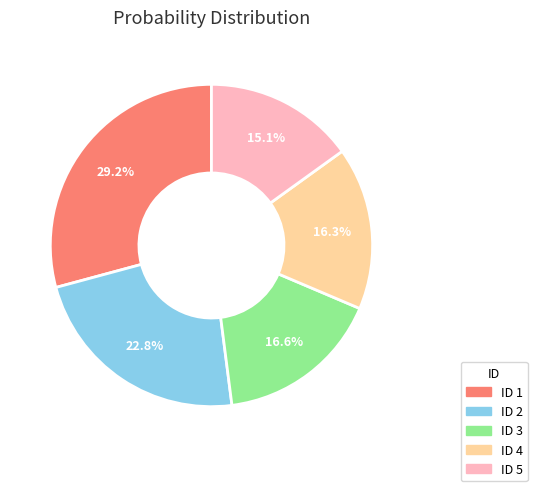

Is there a majority slice in this chart?

No